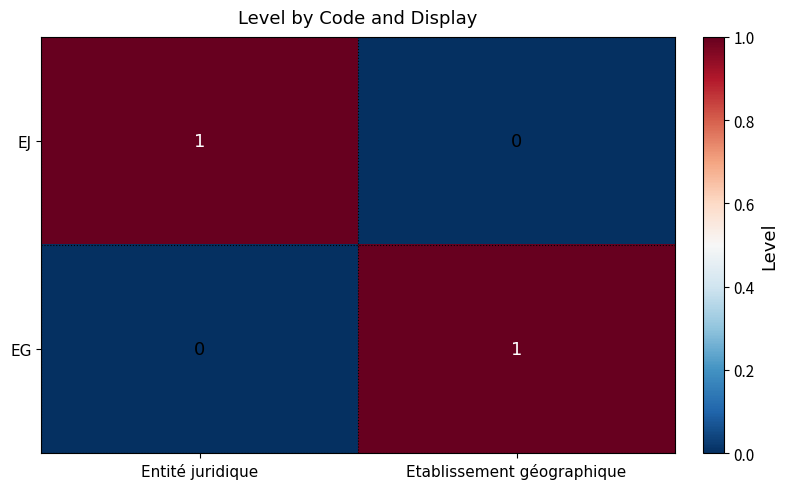

The value of EG at Etablissement géographique is 1. True or false?

True